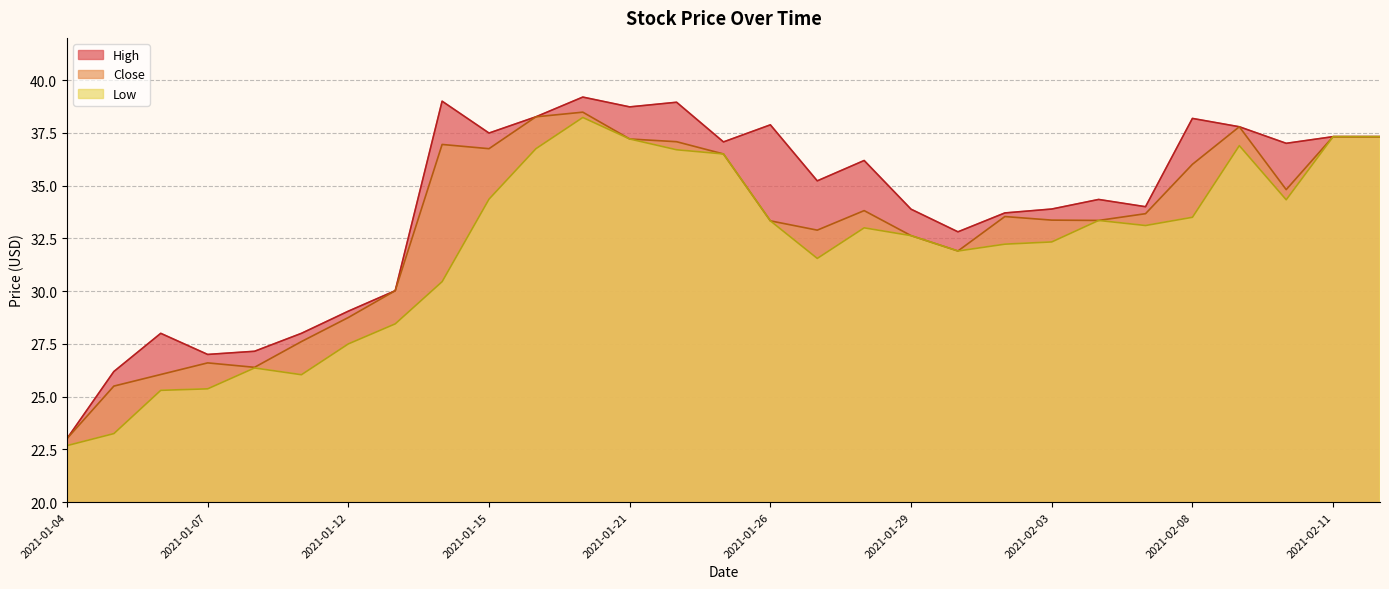

The High series shows 58.6 at 2021-01-26. True or false?

False